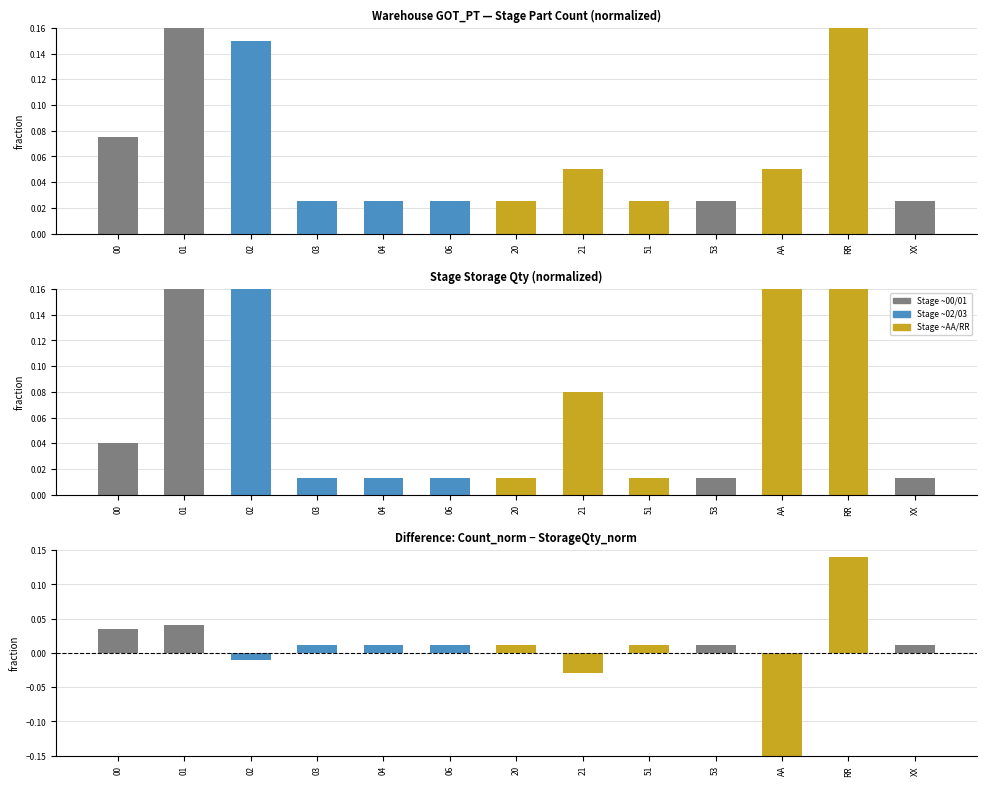

What is the label of the 12th bar from the right?

01